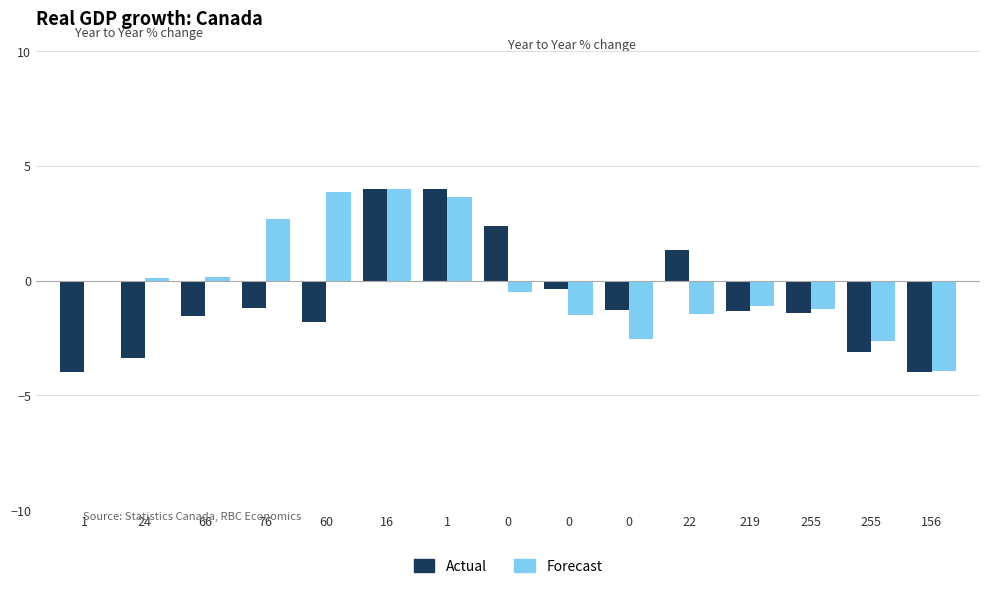

How many data points in Forecast are less than 0?

9